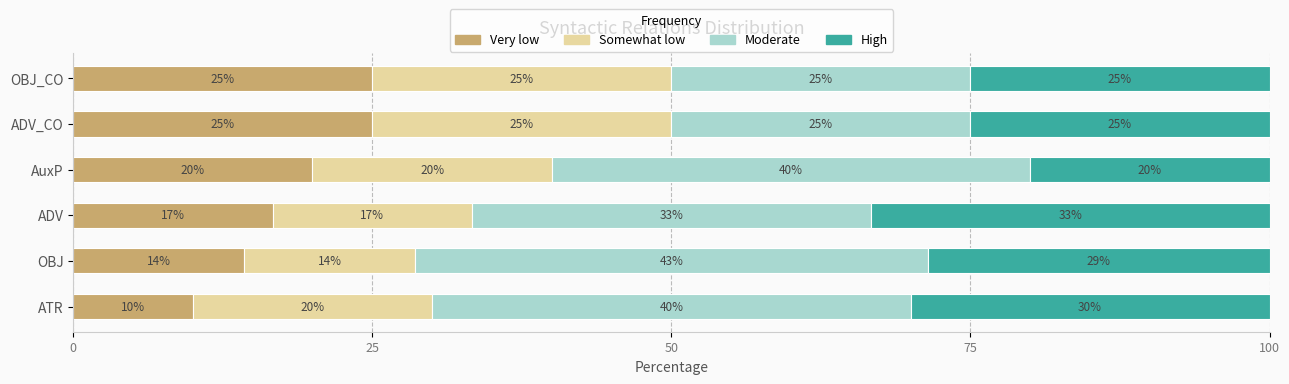

At which label is Very low closest to 17?

ADV